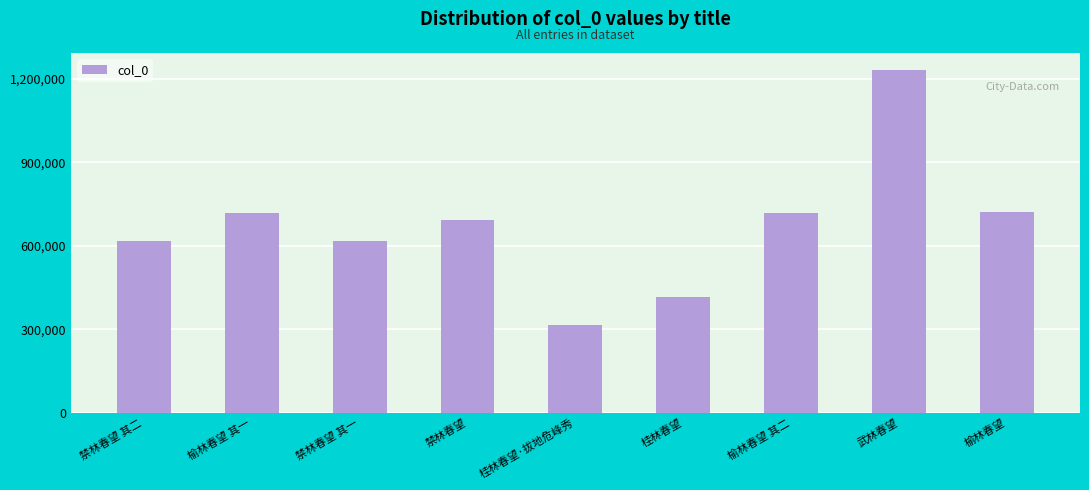

Between 桂林春望 and 榆林春望, which is larger?

榆林春望